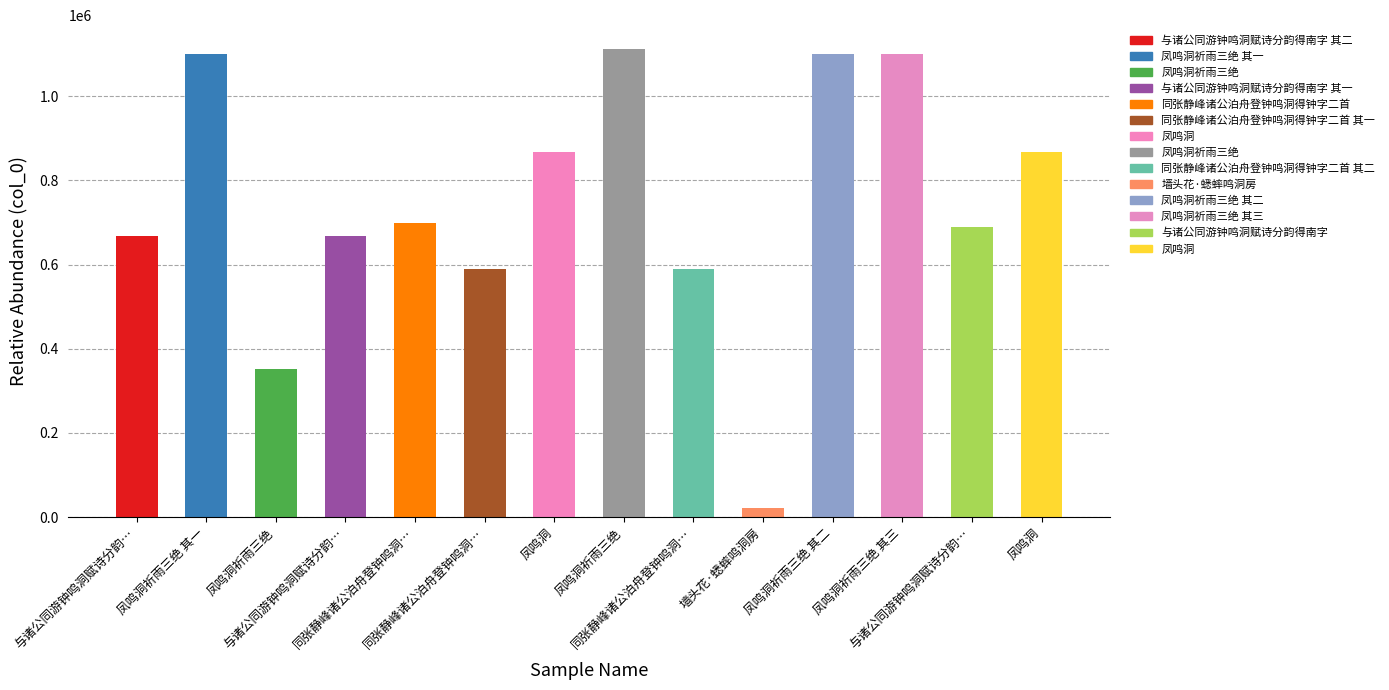

Does the chart contain any negative values?

No